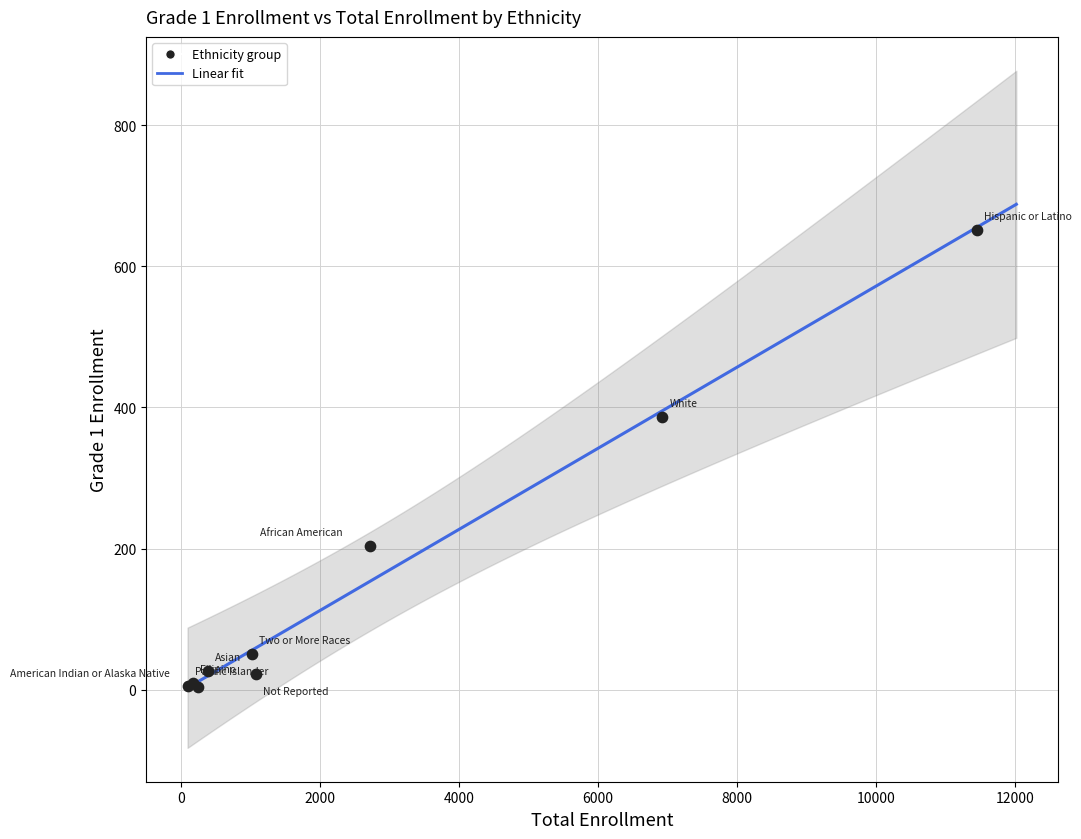

What Y value in the scatter plot is closest to 328?

387